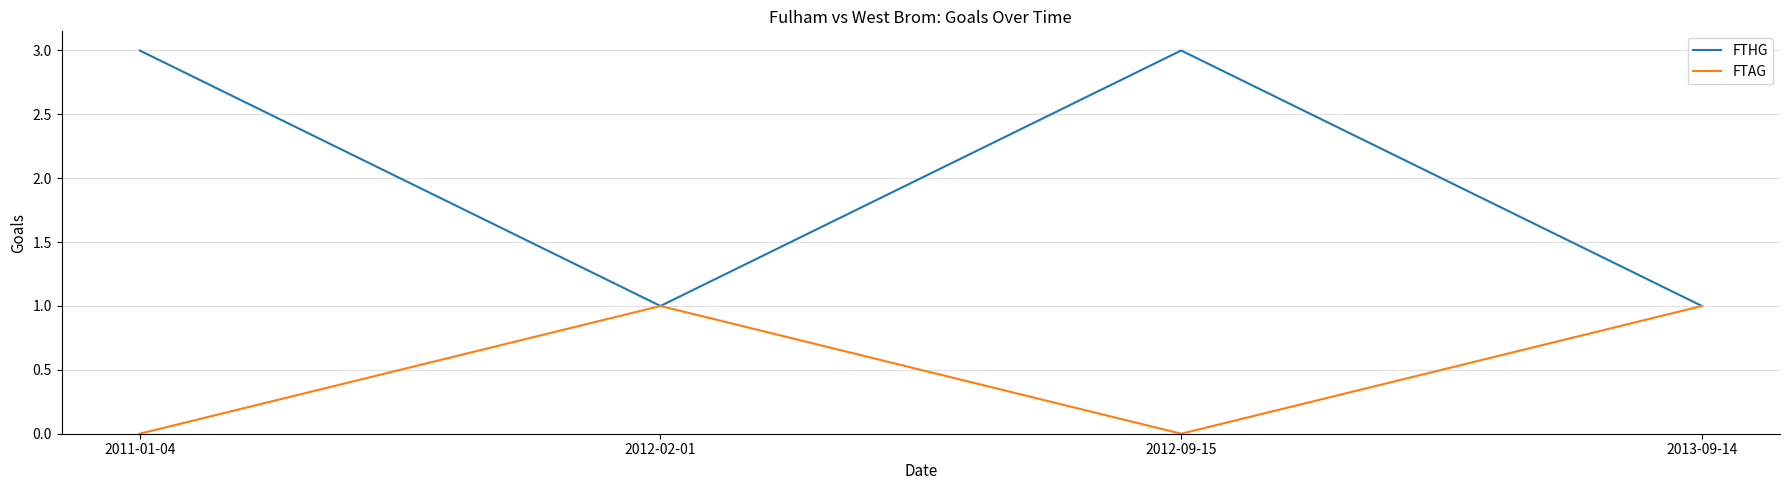

True or false: FTAG has more than 2 points higher than both neighbors.

False